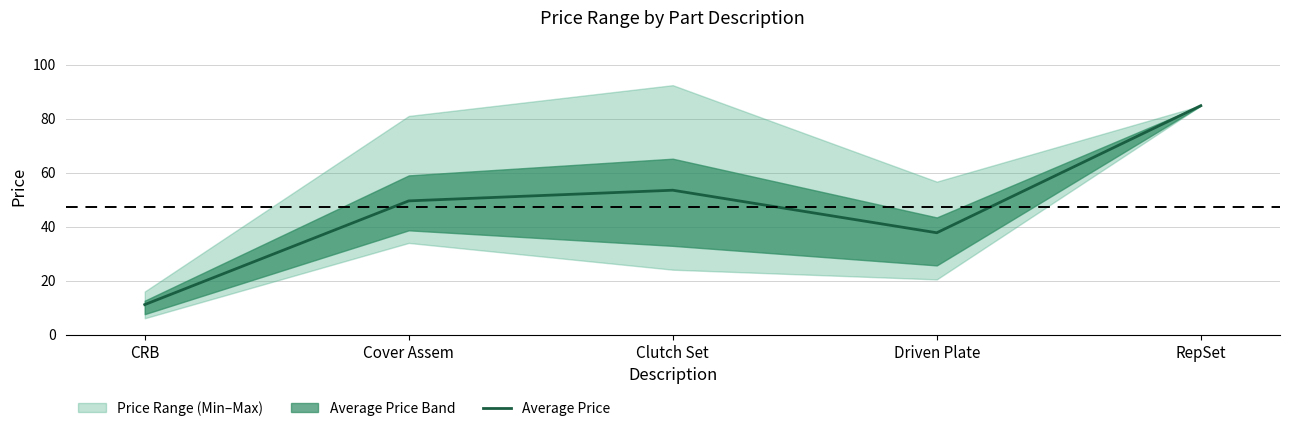

How many categories are shown in the chart?

5